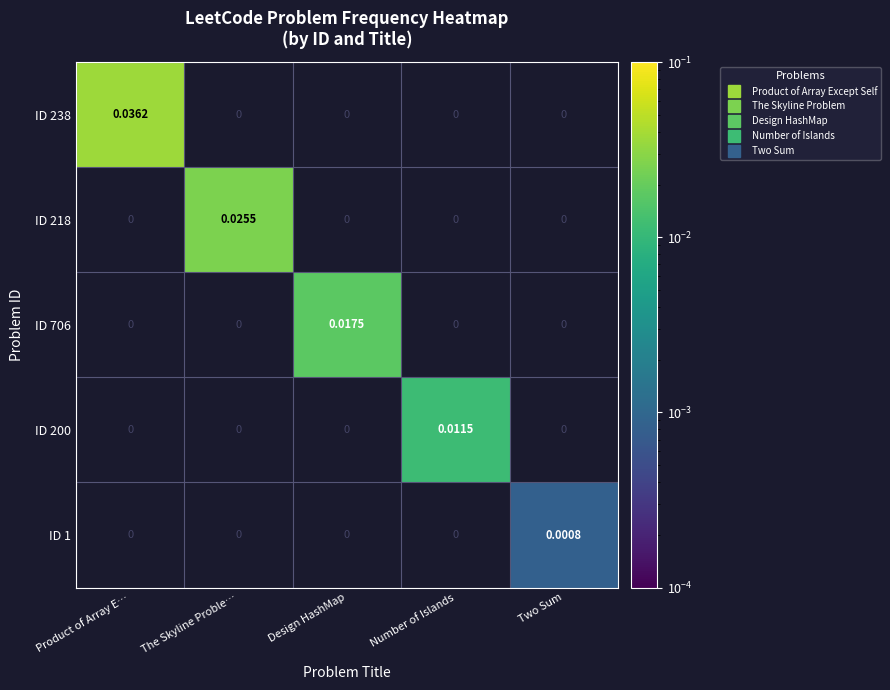

Which label corresponds to the largest value in the chart?

Product of Array E…